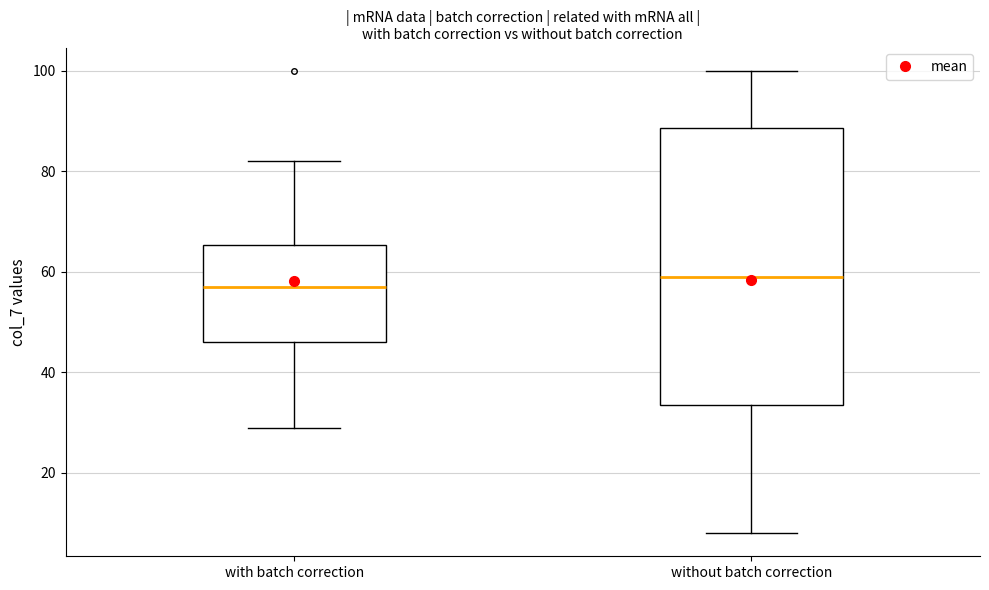

Comparing the boxes themselves (not the whiskers), which one is the tallest?

without batch correction